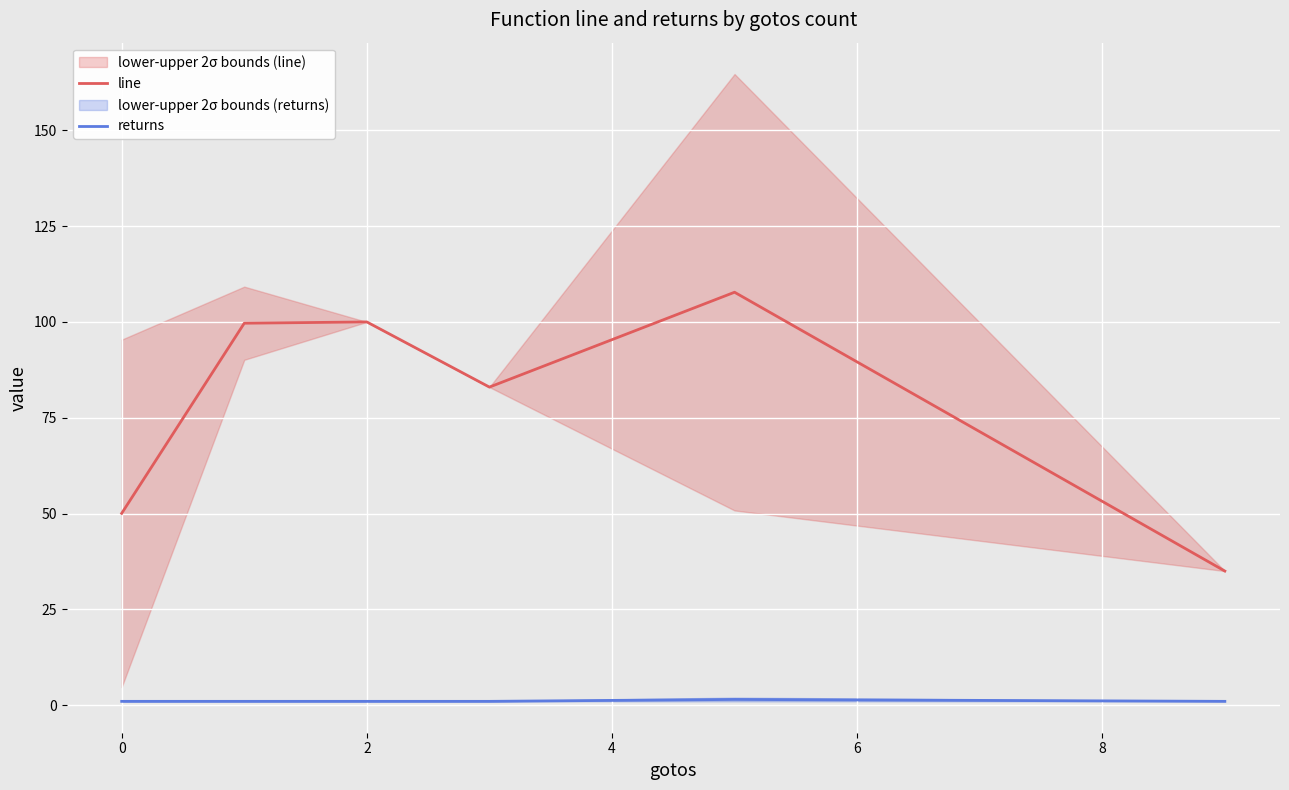

What is the minimum value shown in the chart?

1.0